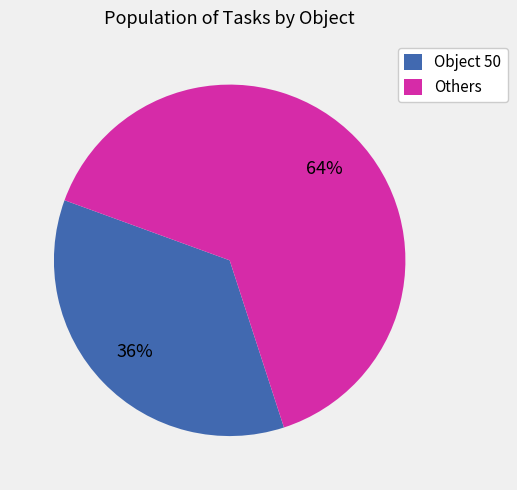

Is the sum of Object 50 and Others greater than half?

Yes